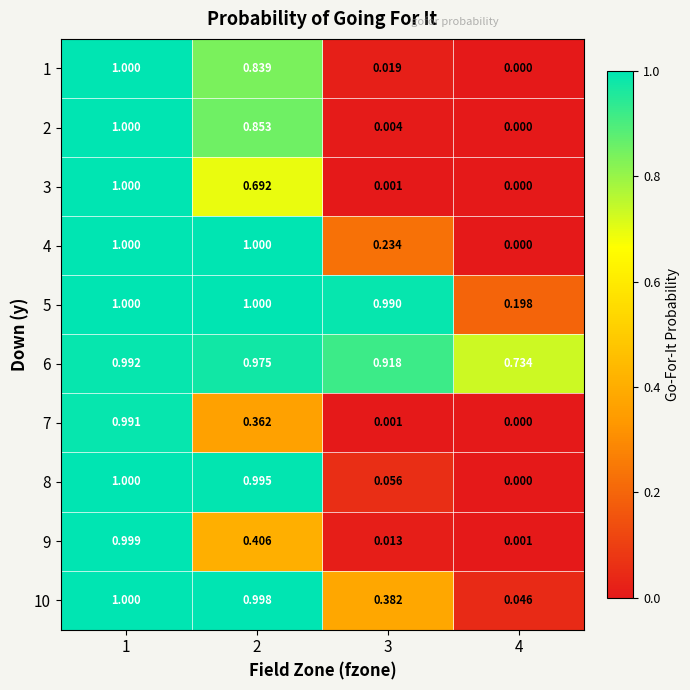

At how many categories does at least one series exceed 0?

4